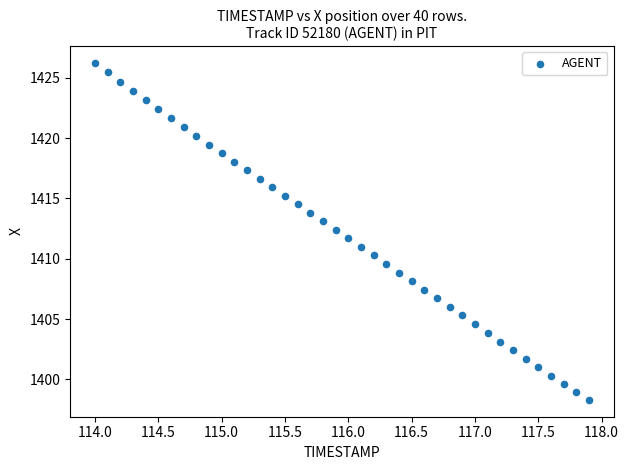

What is the range of X values (max minus min)?

3.9